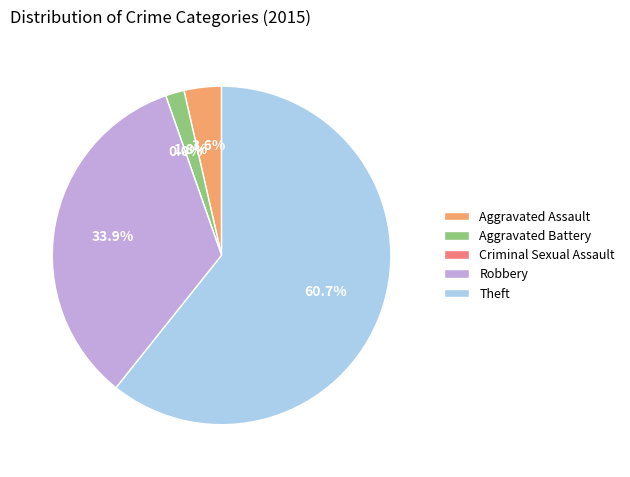

Which category has the biggest portion of the pie?

Theft